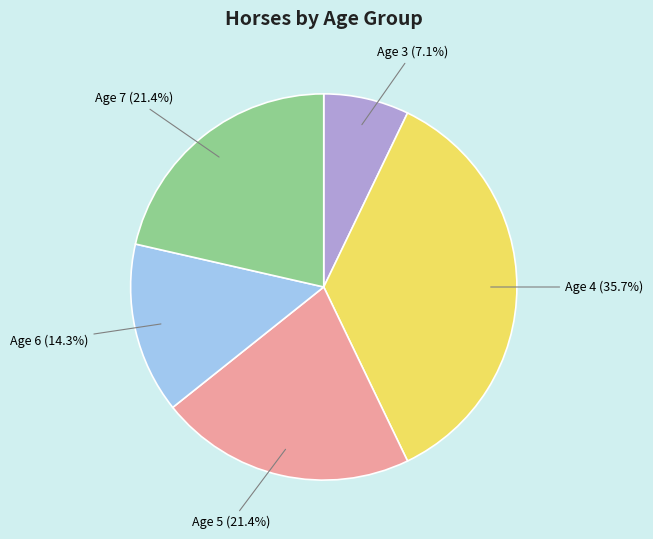

How many slices are in this pie chart?

5